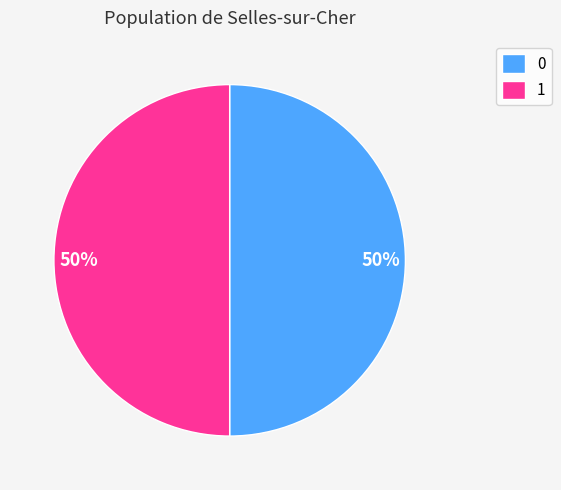

Is the sum of 1 and 0 greater than half?

Yes